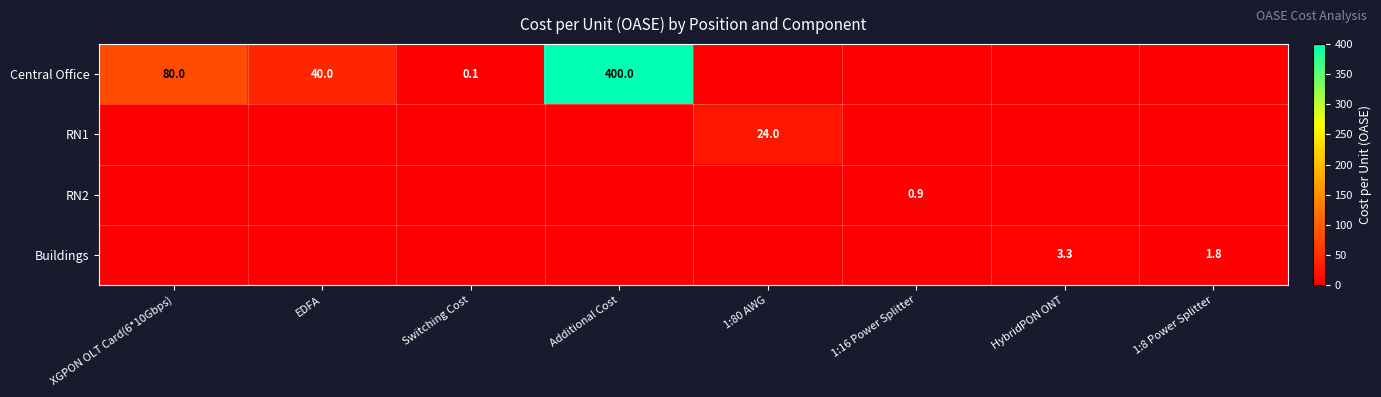

The value of Central Office at EDFA is 67.7. True or false?

False